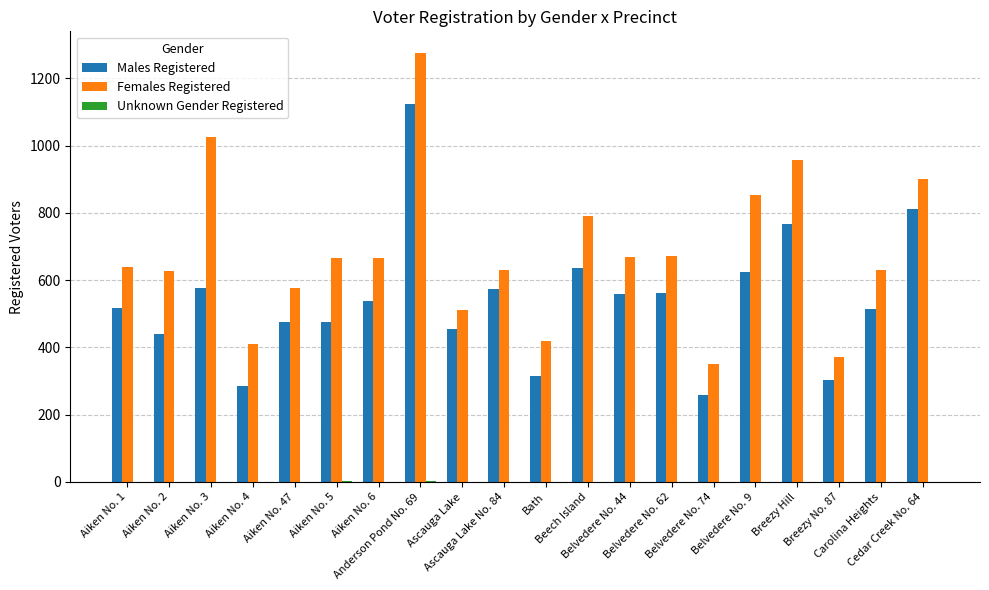

Count the number of categories in the chart.

20